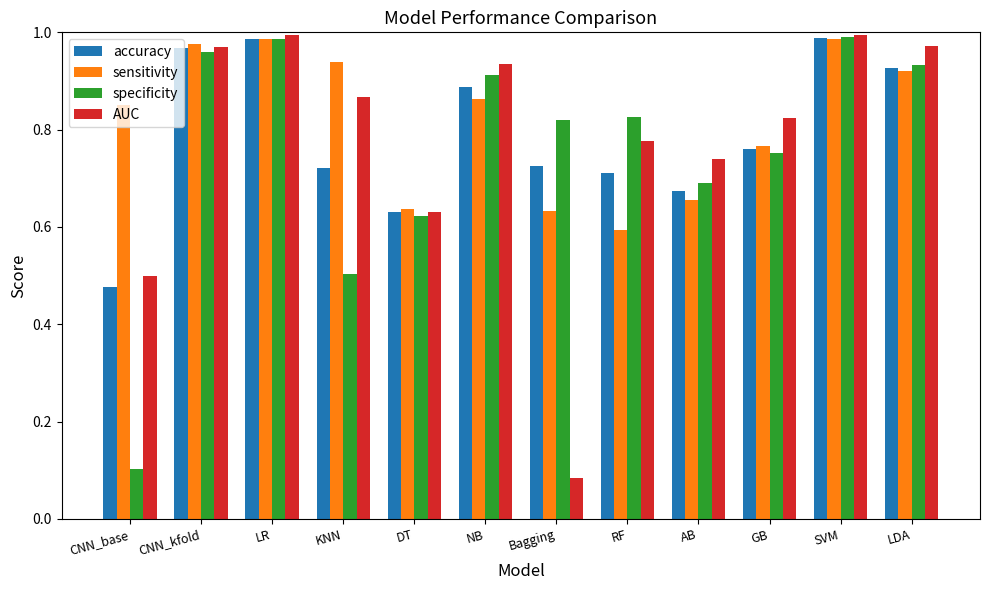

Between KNN and AB, which series saw the biggest shift?

sensitivity